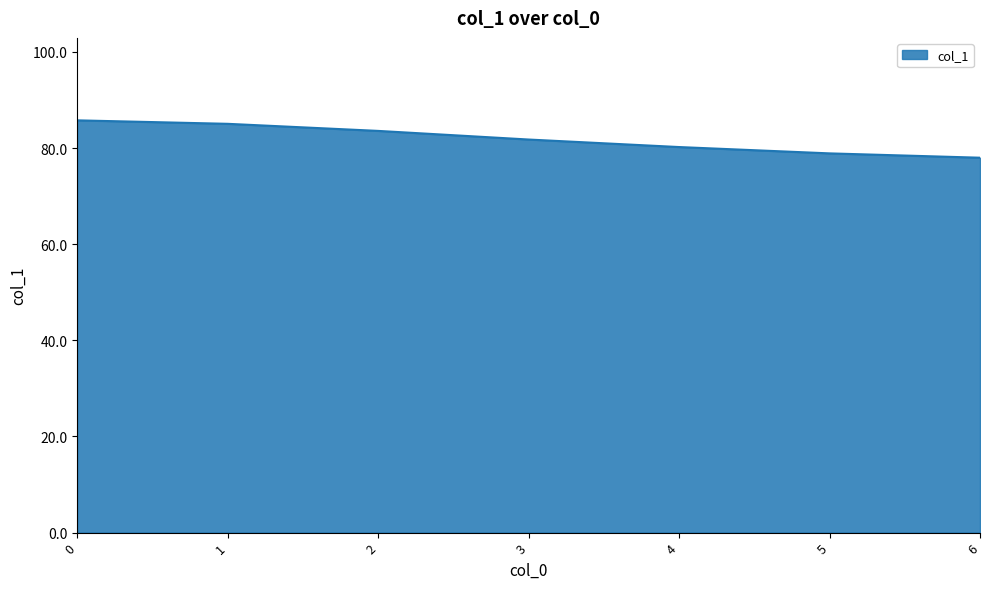

Which has a higher value, 5 or 4?

4